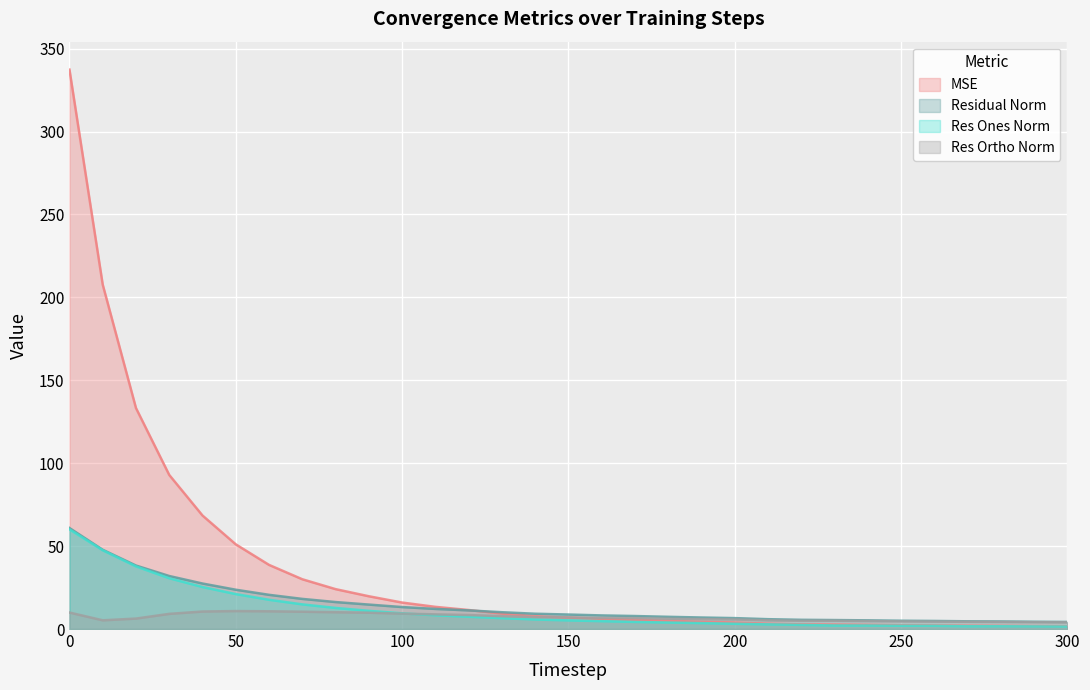

Which series has the largest total across all categories?

MSE